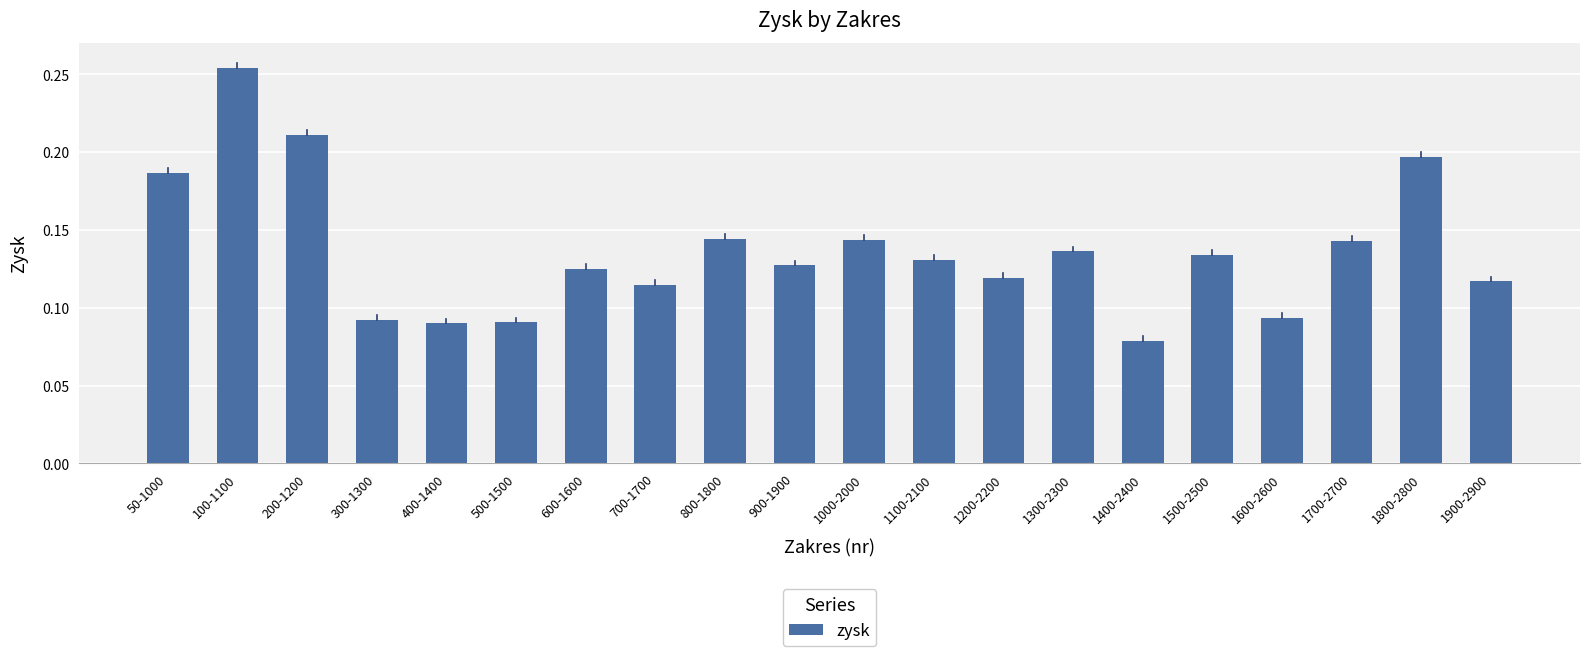

Are the bars grouped side by side (vs. stacked)?

No